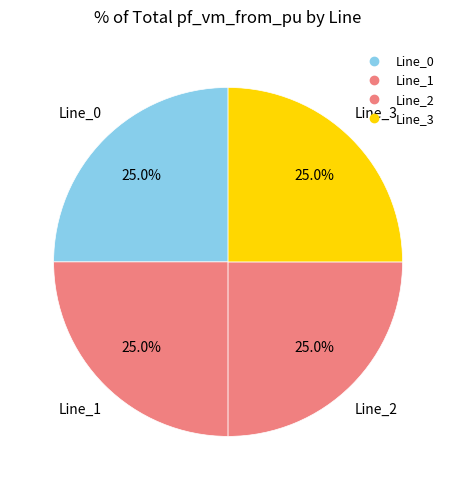

To the nearest percent, what is the average slice percentage?

25%